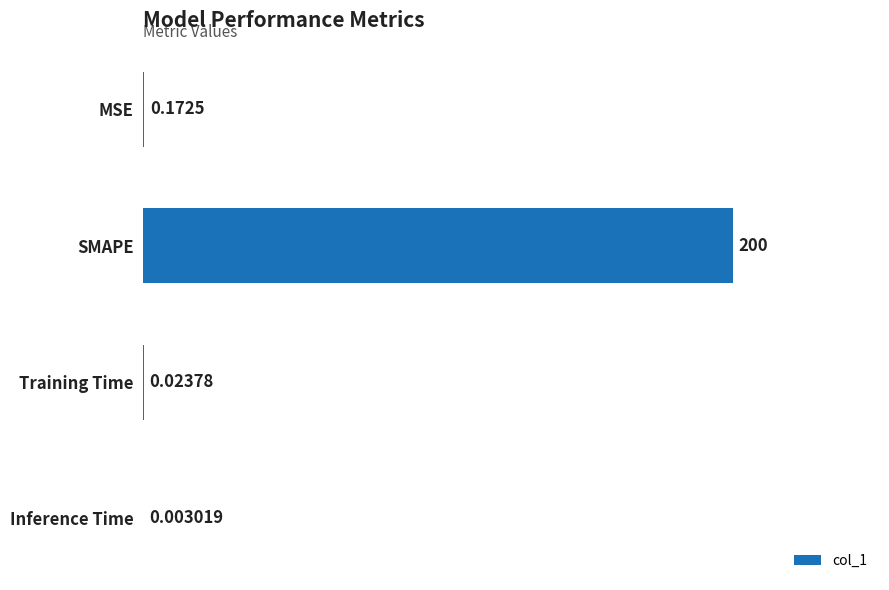

What is the greatest value displayed?

200.0